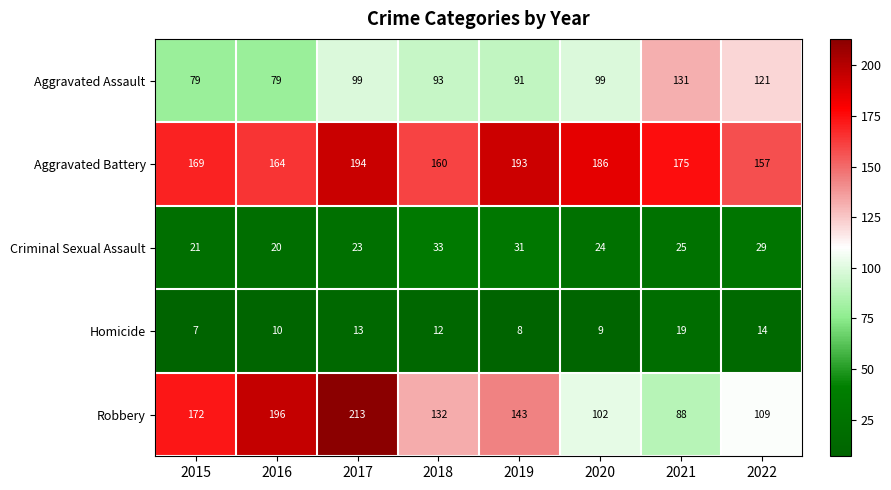

What is the sum of the Homicide values at 2017 and 2018?

25